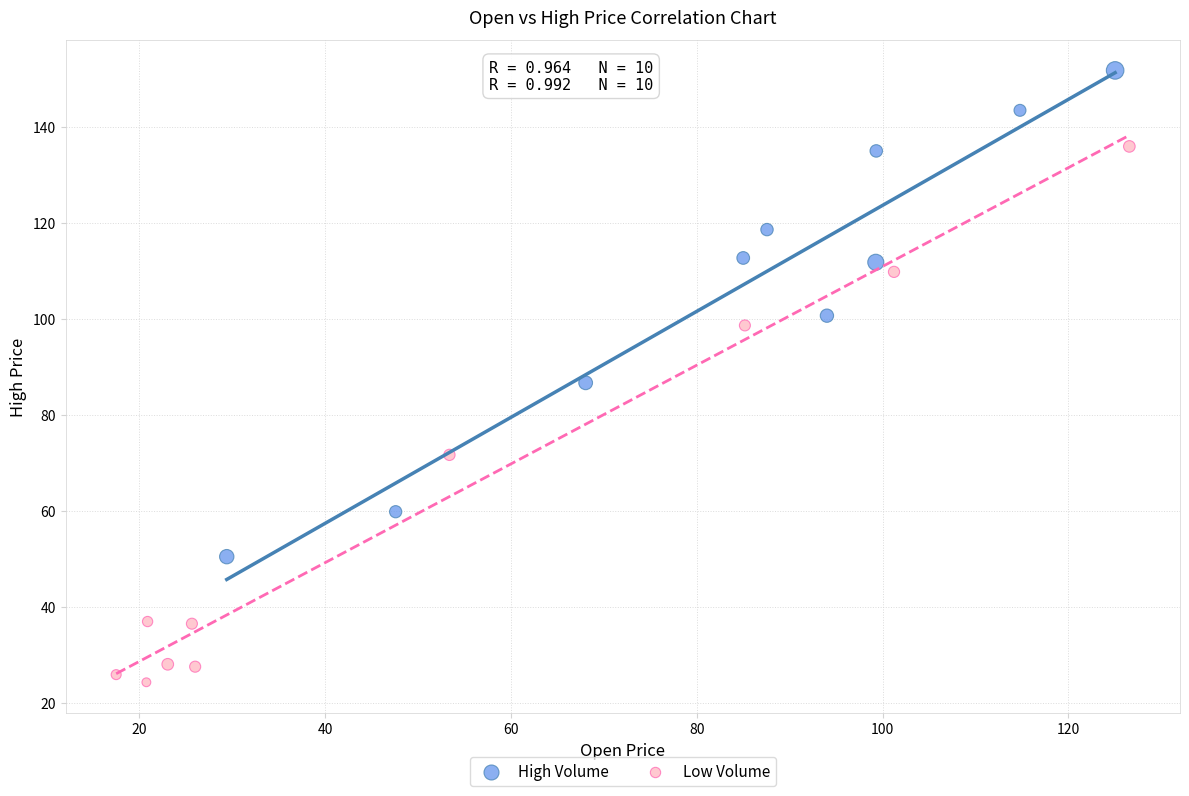

Which series contains the lowest Y value?

Low Volume